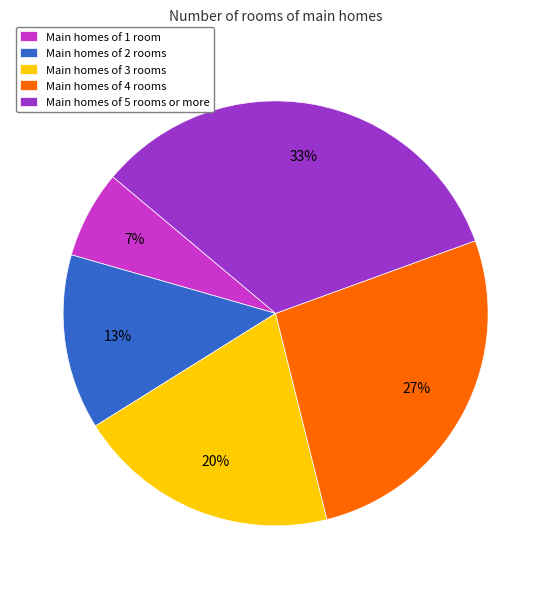

What percentage is the Main homes of 5 rooms or more slice, to the nearest percent?

33%